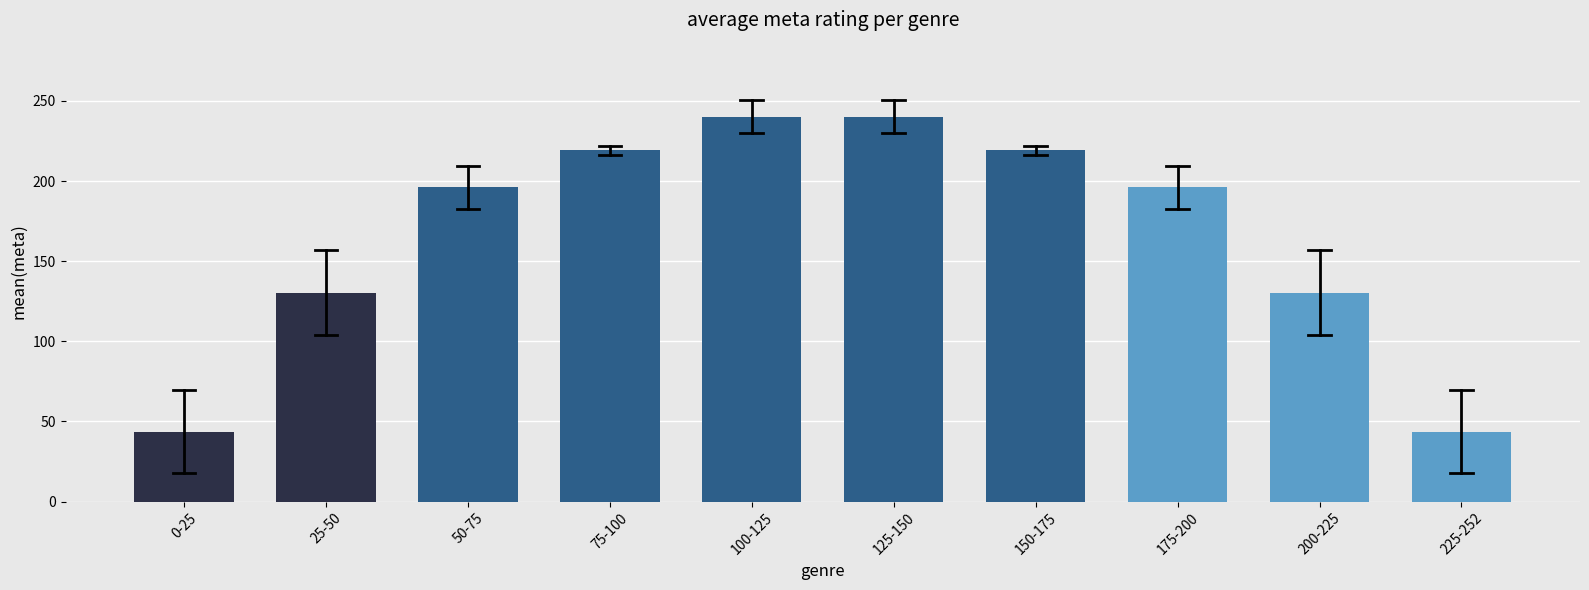

Reading left to right, list all the values displayed in this chart.

0-25=43.6	25-50=130.5	50-75=196.2	75-100=219.2	100-125=240.1	125-150=240.1	150-175=219.2	175-200=196.2	200-225=130.5	225-252=43.6